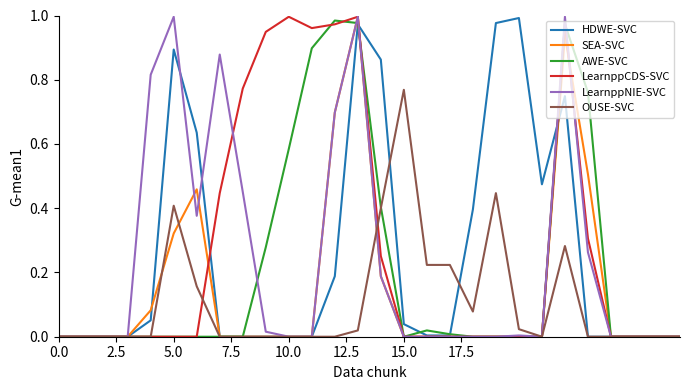

Does the chart have visible grid lines?

No